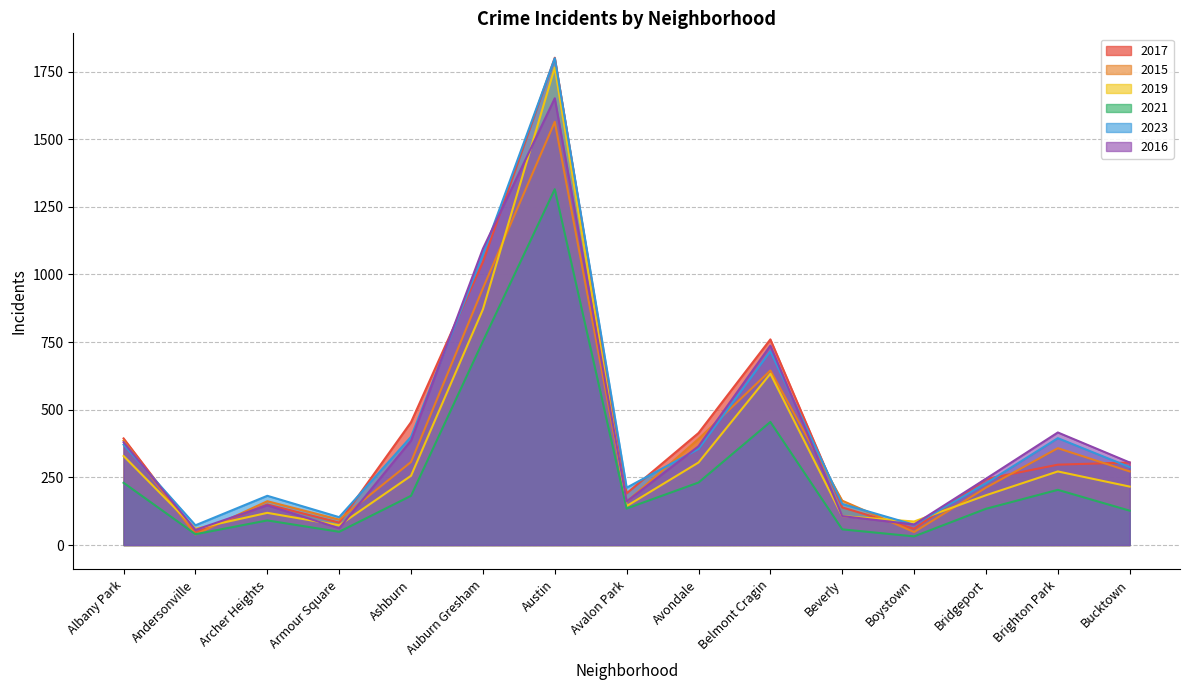

What is the difference between the highest and lowest values at Auburn Gresham?

342